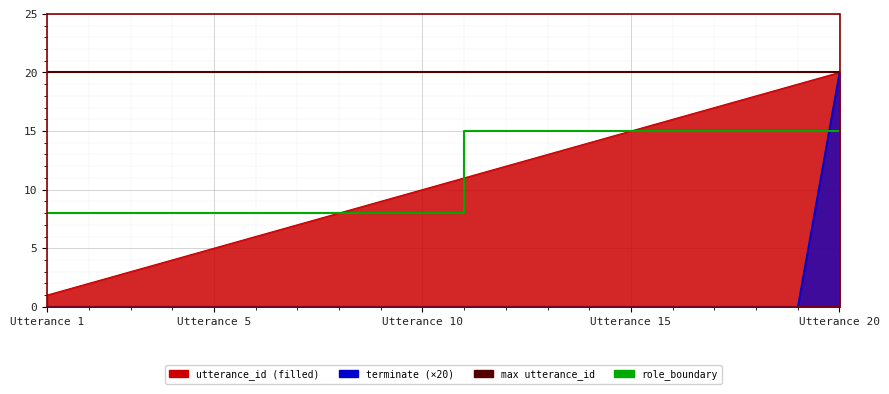

Which series changed the most between 13 and 18?

utterance_id